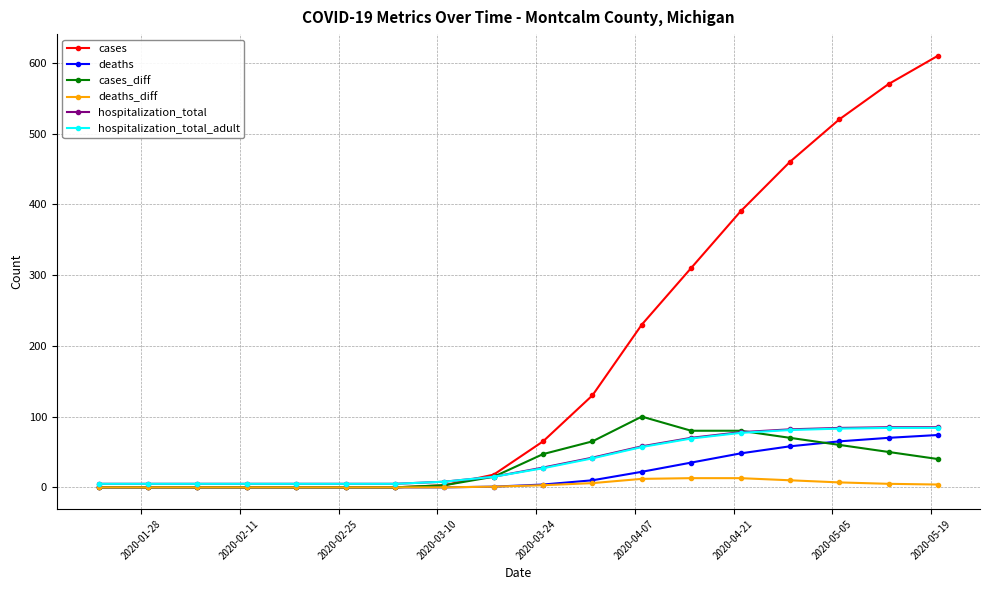

Which series has the largest total across all categories?

cases